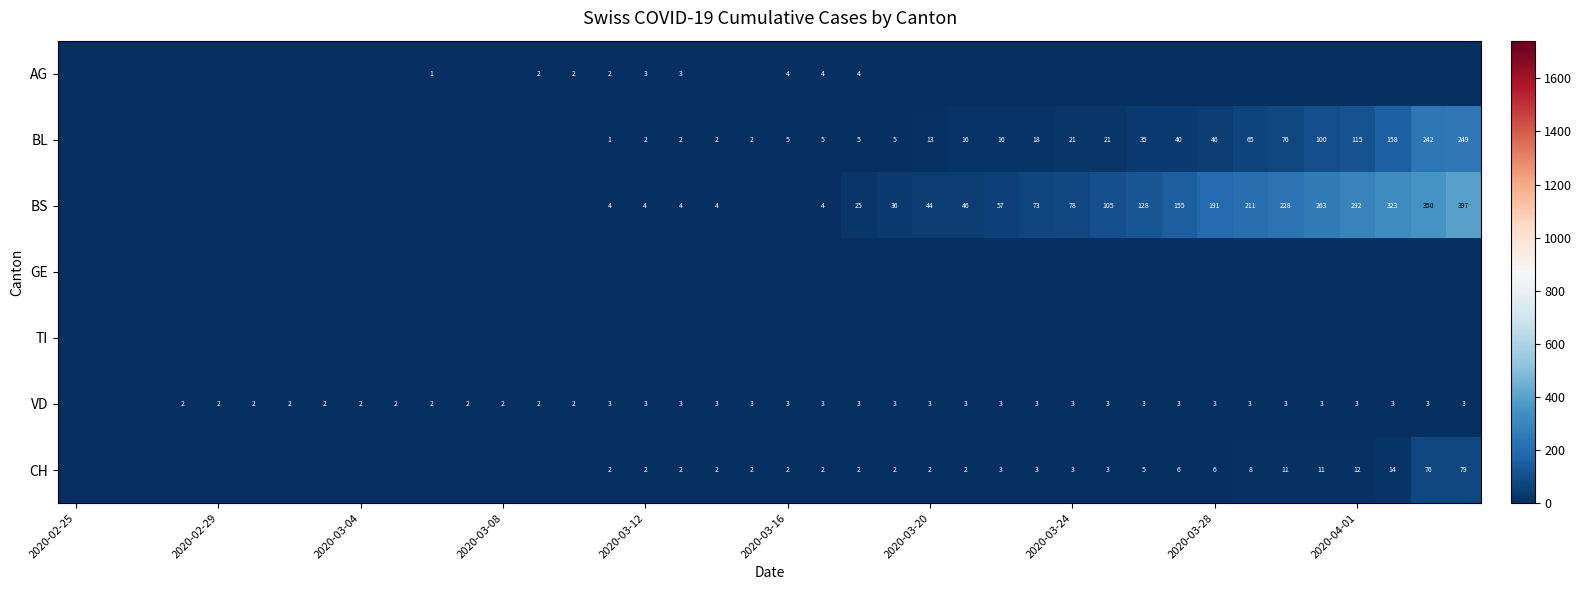

True or false: CH has a value of 5 at 2020-03-24.

False